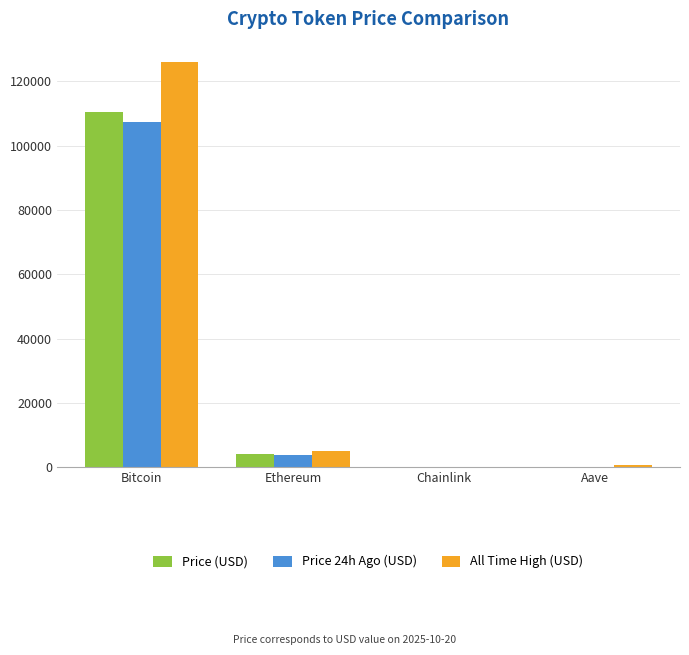

Count the number of data series in this chart.

3